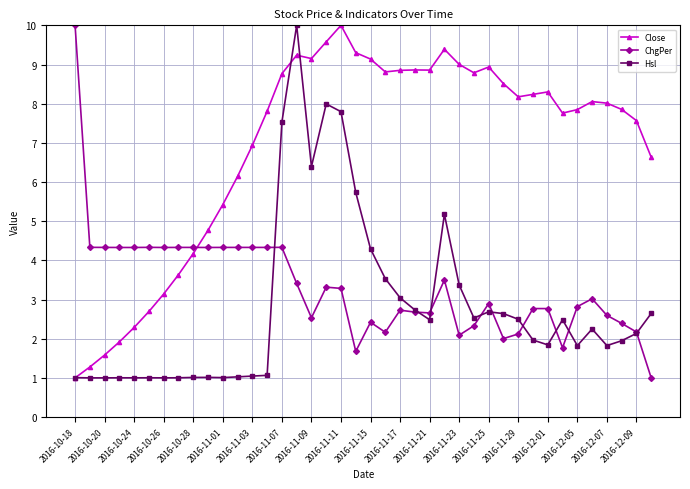

What is the value of the Close point at the 11th from the left?

5.4